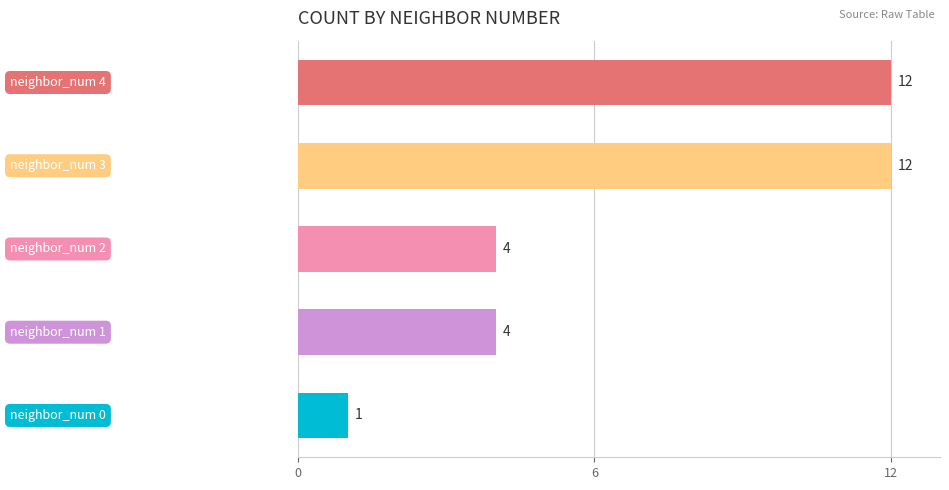

How many bars are there in total?

5